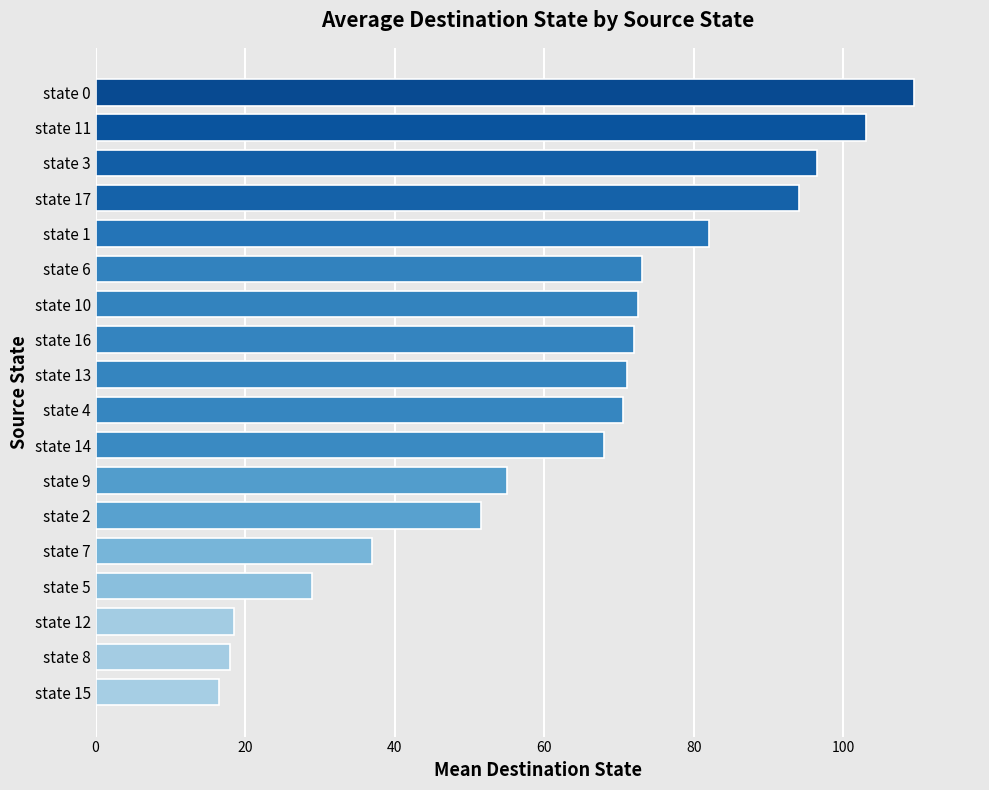

At which label is the value closest to 63?

state 14